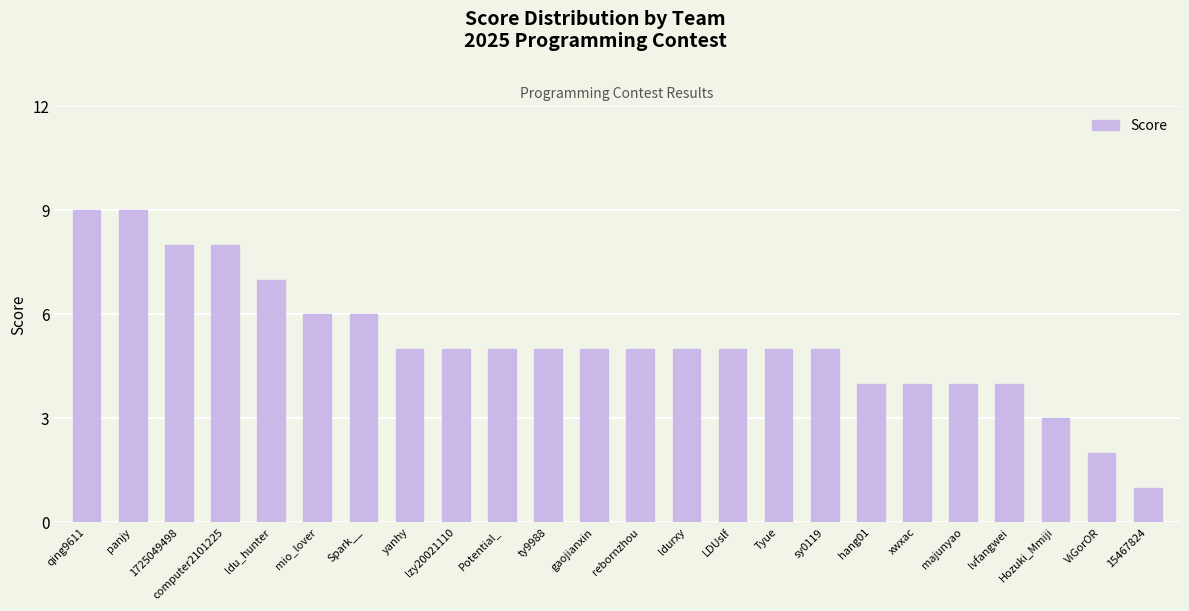

What is the change in value from ty9988 to Hozuki_Mmiji?

-2